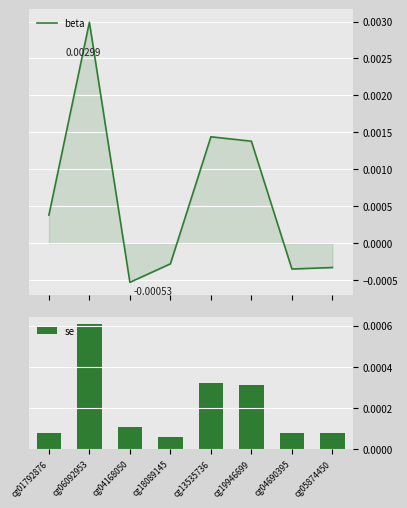

Which series has the largest total across all categories?

beta